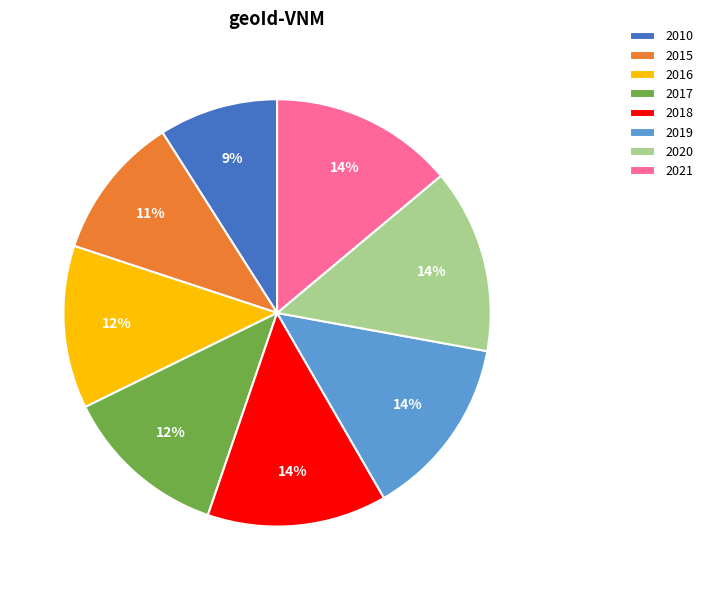

What is the smallest slice in the pie chart?

2010